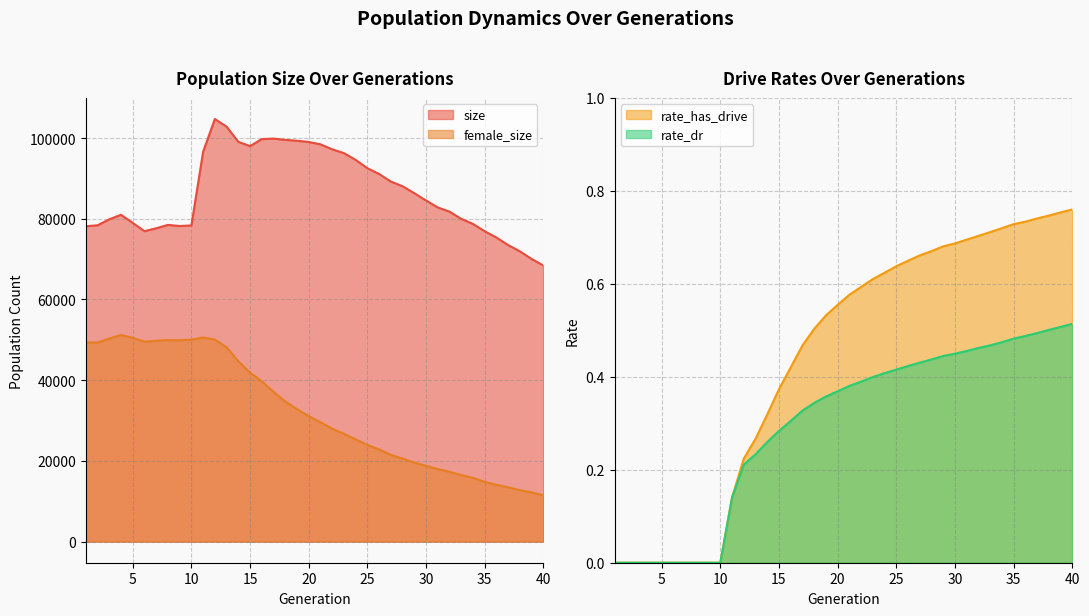

Which series changed the most between 2 and 17?

size